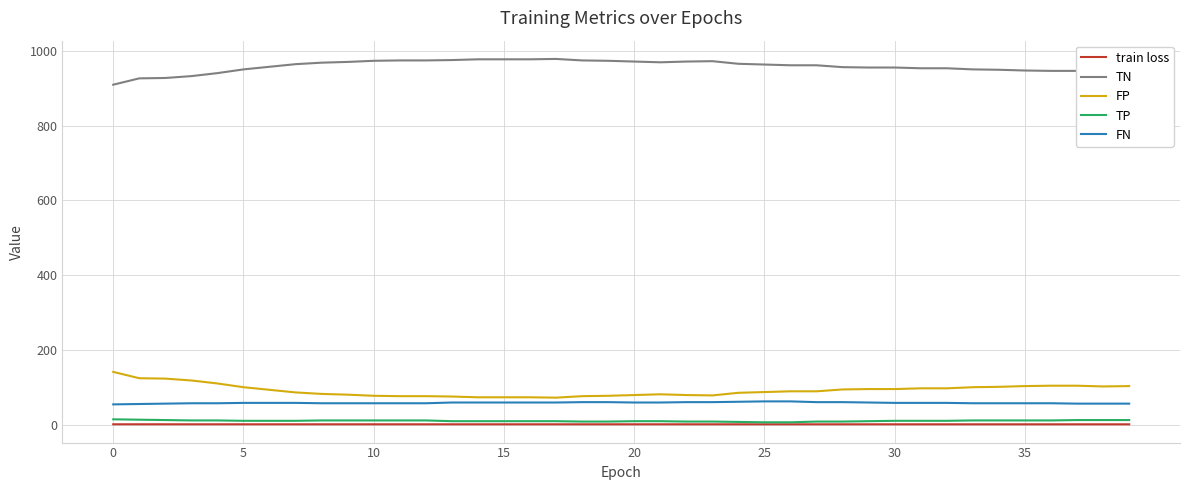

Is this an area chart (filled region under the line)?

No